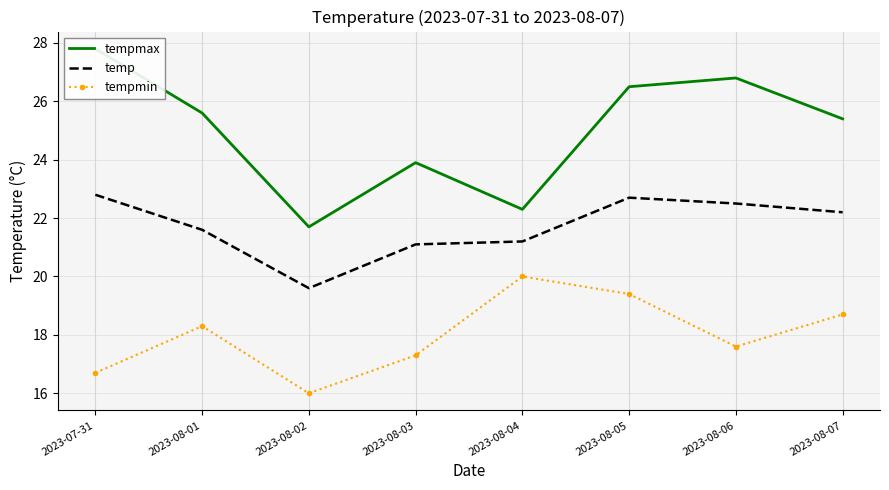

At which category is the sum across all series the highest?

2023-08-05